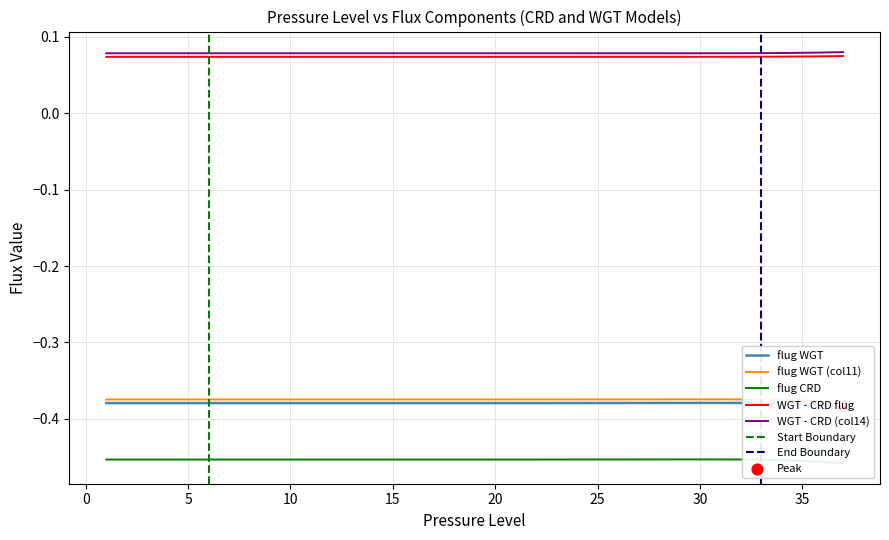

What is the total value across all series at 3?

-1.1